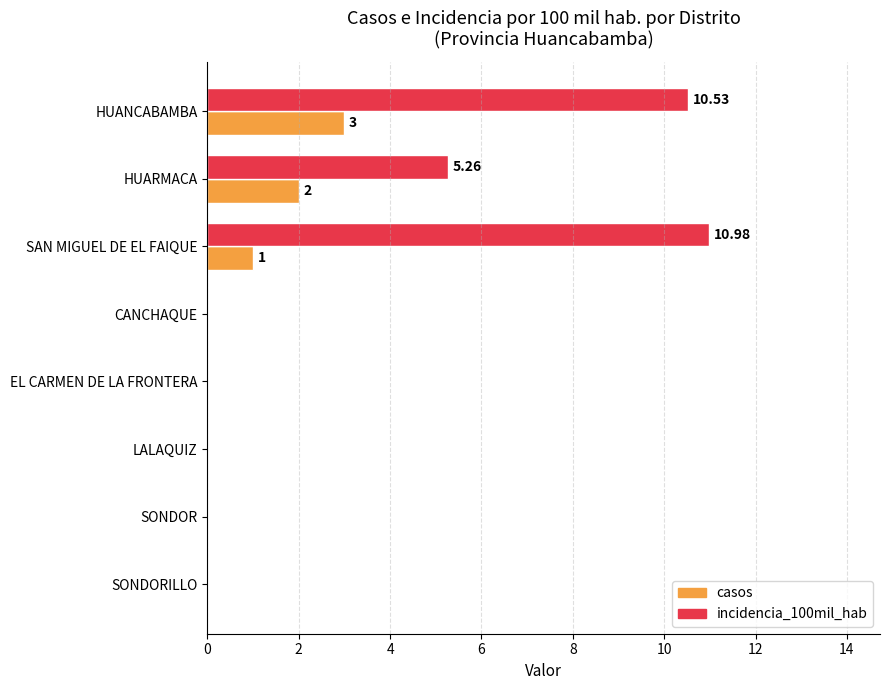

Count the number of data series in this chart.

2